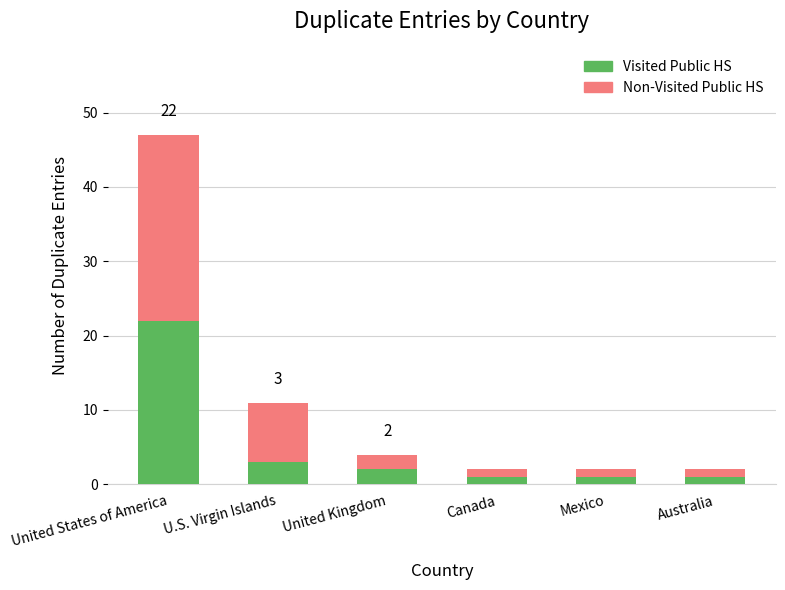

What is the average value of the Visited Public HS series?

5